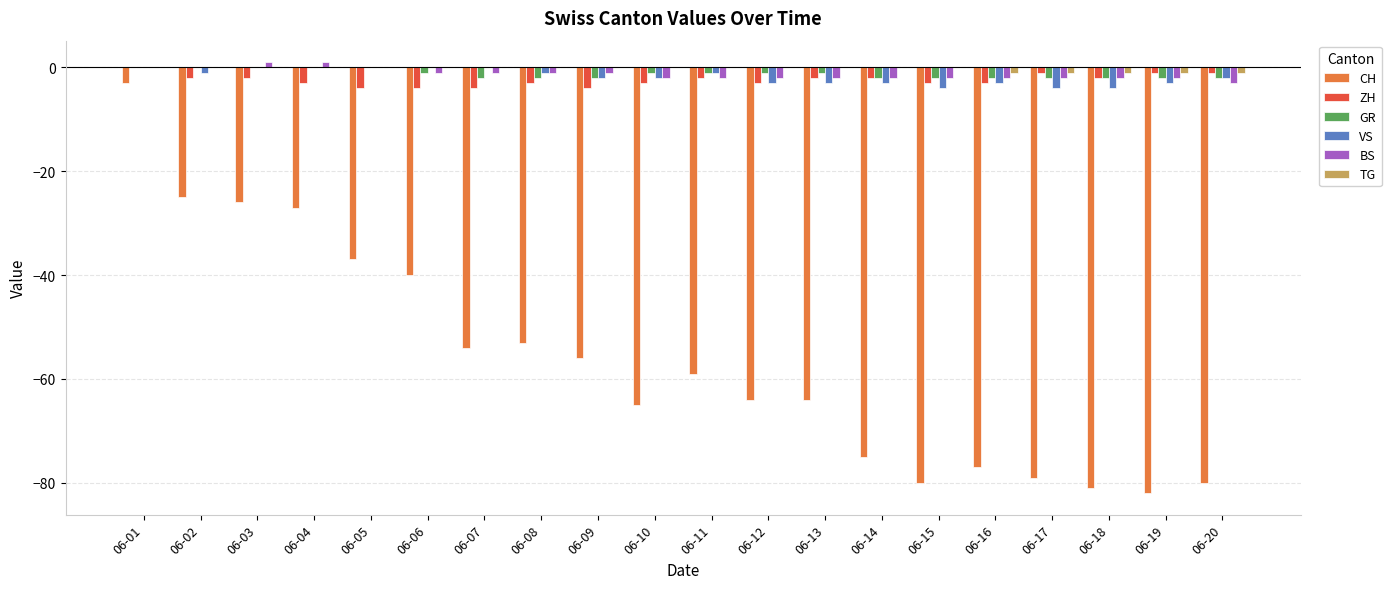

Reading right to left, what are all the values shown in this chart?

CH: 06-20=-80	06-19=-82	06-18=-81	06-17=-79	06-16=-77	06-15=-80	06-14=-75	06-13=-64	06-12=-64	06-11=-59	06-10=-65	06-09=-56	06-08=-53	06-07=-54	06-06=-40	06-05=-37	06-04=-27	06-03=-26	06-02=-25	06-01=-3
ZH: 06-20=-1	06-19=-1	06-18=-2	06-17=-1	06-16=-3	06-15=-3	06-14=-2	06-13=-2	06-12=-3	06-11=-2	06-10=-3	06-09=-4	06-08=-3	06-07=-4	06-06=-4	06-05=-4	06-04=-3	06-03=-2	06-02=-2	06-01=0
GR: 06-20=-2	06-19=-2	06-18=-2	06-17=-2	06-16=-2	06-15=-2	06-14=-2	06-13=-1	06-12=-1	06-11=-1	06-10=-1	06-09=-2	06-08=-2	06-07=-2	06-06=-1	06-05=0	06-04=0	06-03=0	06-02=0	06-01=0
VS: 06-20=-2	06-19=-3	06-18=-4	06-17=-4	06-16=-3	06-15=-4	06-14=-3	06-13=-3	06-12=-3	06-11=-1	06-10=-2	06-09=-2	06-08=-1	06-07=0	06-06=0	06-05=0	06-04=0	06-03=0	06-02=-1	06-01=0
BS: 06-20=-3	06-19=-2	06-18=-2	06-17=-2	06-16=-2	06-15=-2	06-14=-2	06-13=-2	06-12=-2	06-11=-2	06-10=-2	06-09=-1	06-08=-1	06-07=-1	06-06=-1	06-05=0	06-04=1	06-03=1	06-02=0	06-01=0
TG: 06-20=-1	06-19=-1	06-18=-1	06-17=-1	06-16=-1	06-15=0	06-14=0	06-13=0	06-12=0	06-11=0	06-10=0	06-09=0	06-08=0	06-07=0	06-06=0	06-05=0	06-04=0	06-03=0	06-02=0	06-01=0